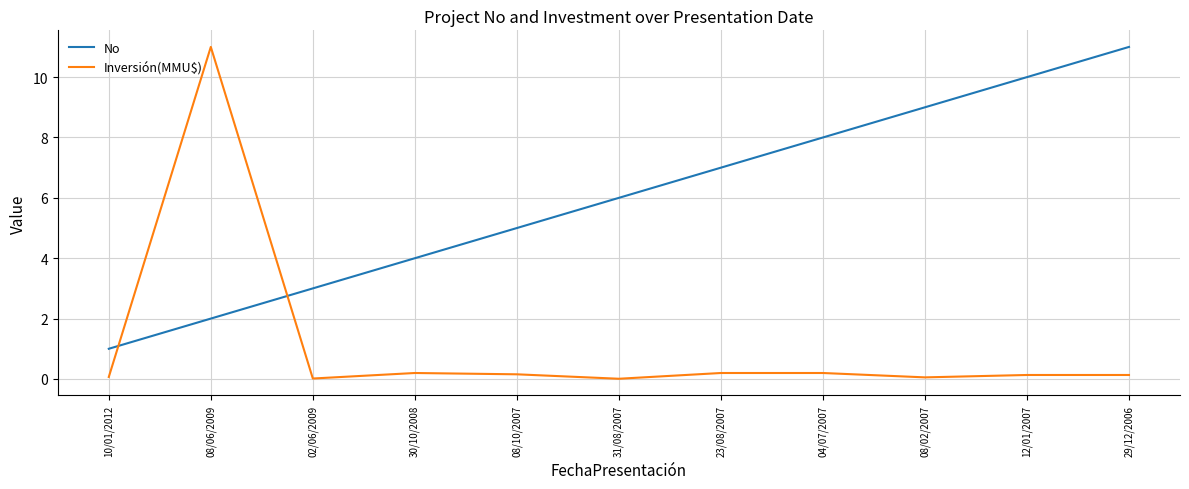

True or false: No has a value of 1.0 at 10/01/2012.

True